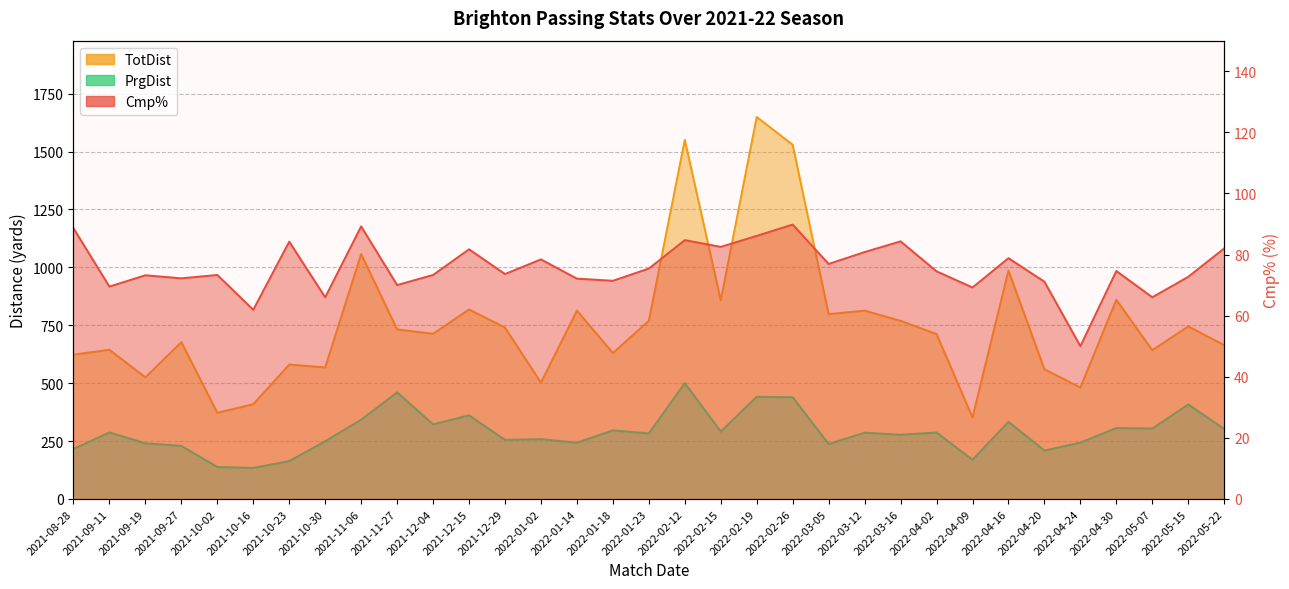

True or false: PrgDist and TotDist intersect in this chart.

False